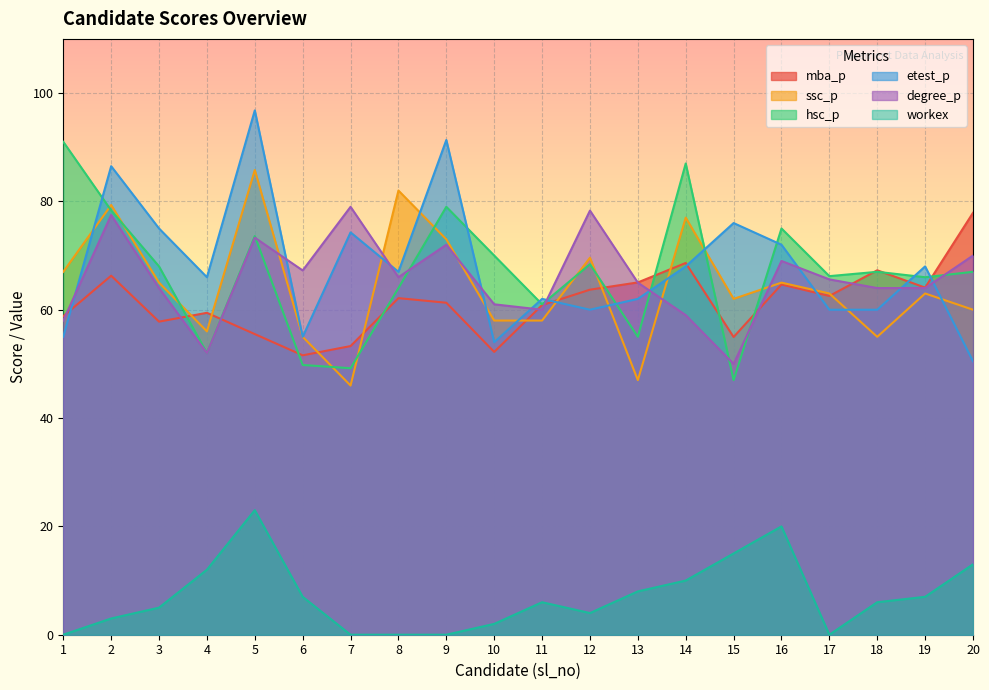

Reading left to right, list all the values displayed in this chart.

mba_p: 1=58.8	2=66.3	3=57.8	4=59.4	5=55.5	6=51.6	7=53.3	8=62.1	9=61.3	10=52.2	11=60.9	12=63.7	13=65.0	14=68.6	15=55.0	16=64.7	17=62.5	18=67.3	19=64.1	20=77.9
ssc_p: 1=67.0	2=79.3	3=65.0	4=56.0	5=85.8	6=55.0	7=46.0	8=82.0	9=73.0	10=58.0	11=58.0	12=69.6	13=47.0	14=77.0	15=62.0	16=65.0	17=63.0	18=55.0	19=63.0	20=60.0
hsc_p: 1=91.0	2=78.3	3=68.0	4=52.0	5=73.6	6=49.8	7=49.2	8=64.0	9=79.0	10=70.0	11=61.0	12=68.4	13=55.0	14=87.0	15=47.0	16=75.0	17=66.2	18=67.0	19=66.0	20=67.0
etest_p: 1=55.0	2=86.5	3=75.0	4=66.0	5=96.8	6=55.0	7=74.3	8=67.0	9=91.3	10=54.0	11=62.0	12=60.0	13=62.0	14=68.0	15=76.0	16=72.0	17=60.0	18=60.0	19=68.0	20=50.5
degree_p: 1=58.0	2=77.5	3=64.0	4=52.0	5=73.3	6=67.2	7=79.0	8=66.0	9=72.0	10=61.0	11=60.0	12=78.3	13=65.0	14=59.0	15=50.0	16=69.0	17=65.6	18=64.0	19=64.0	20=70.0
workex: 1=0.0	2=3.0	3=5.0	4=12.0	5=23.0	6=7.0	7=0.0	8=0.0	9=0.0	10=2.0	11=6.0	12=4.0	13=8.0	14=10.0	15=15.0	16=20.0	17=0.0	18=6.0	19=7.0	20=13.0